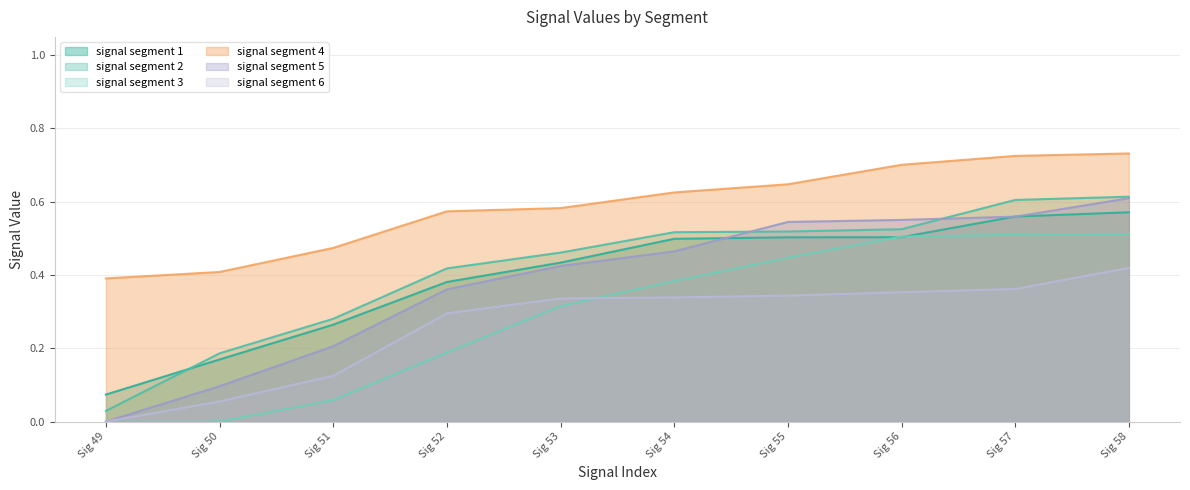

Where is signal segment 6 nearest to the value 0?

Sig 49